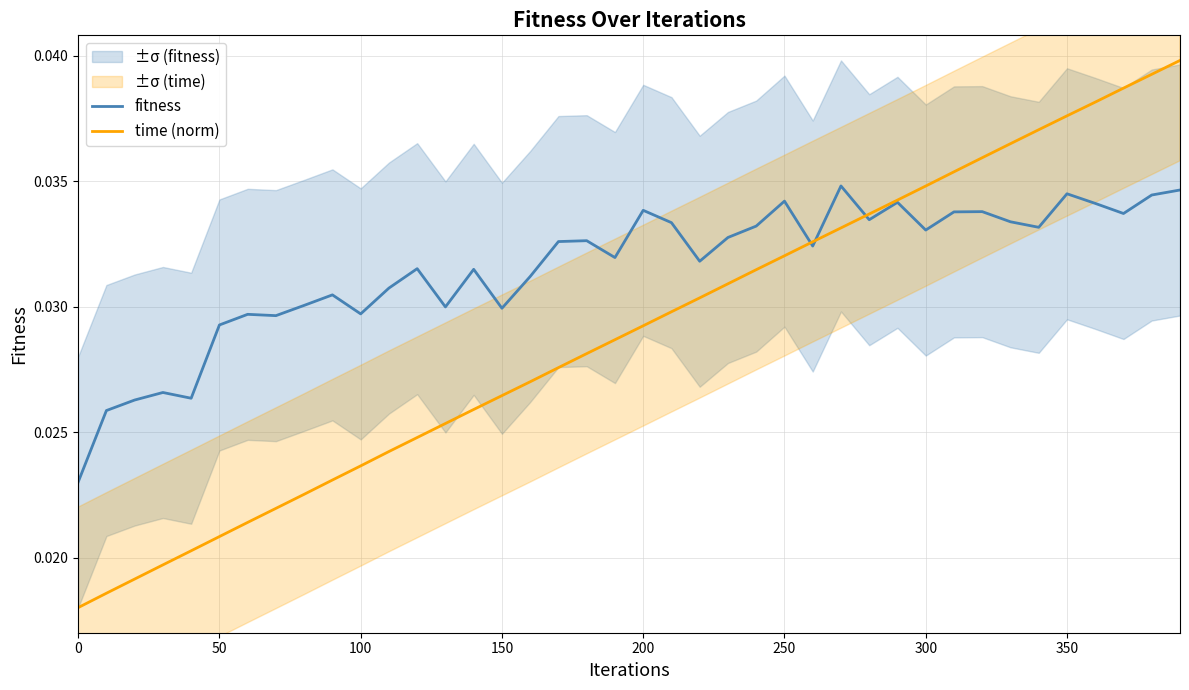

True or false: time (norm) has more than 0 interior local peaks.

False